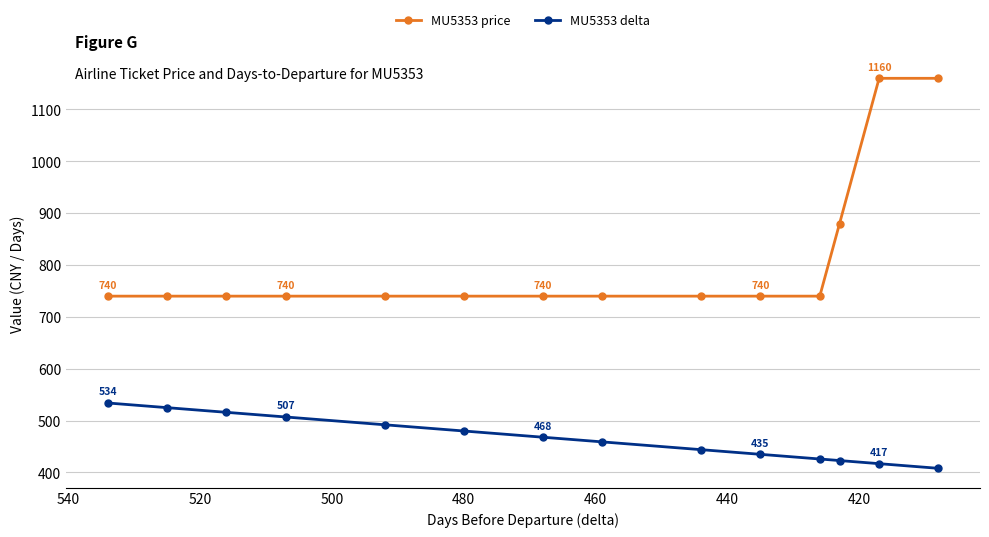

Count the number of data series in this chart.

2